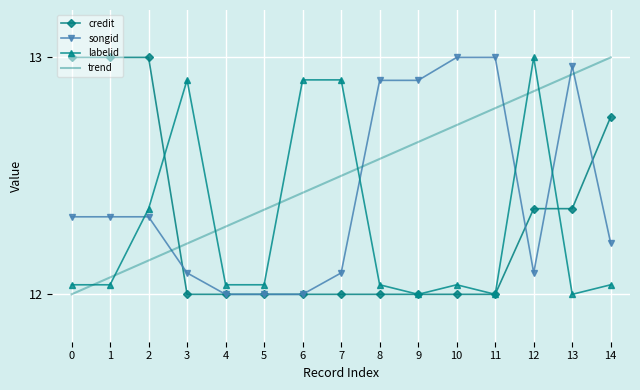

At which label does labelid reach its peak?

12